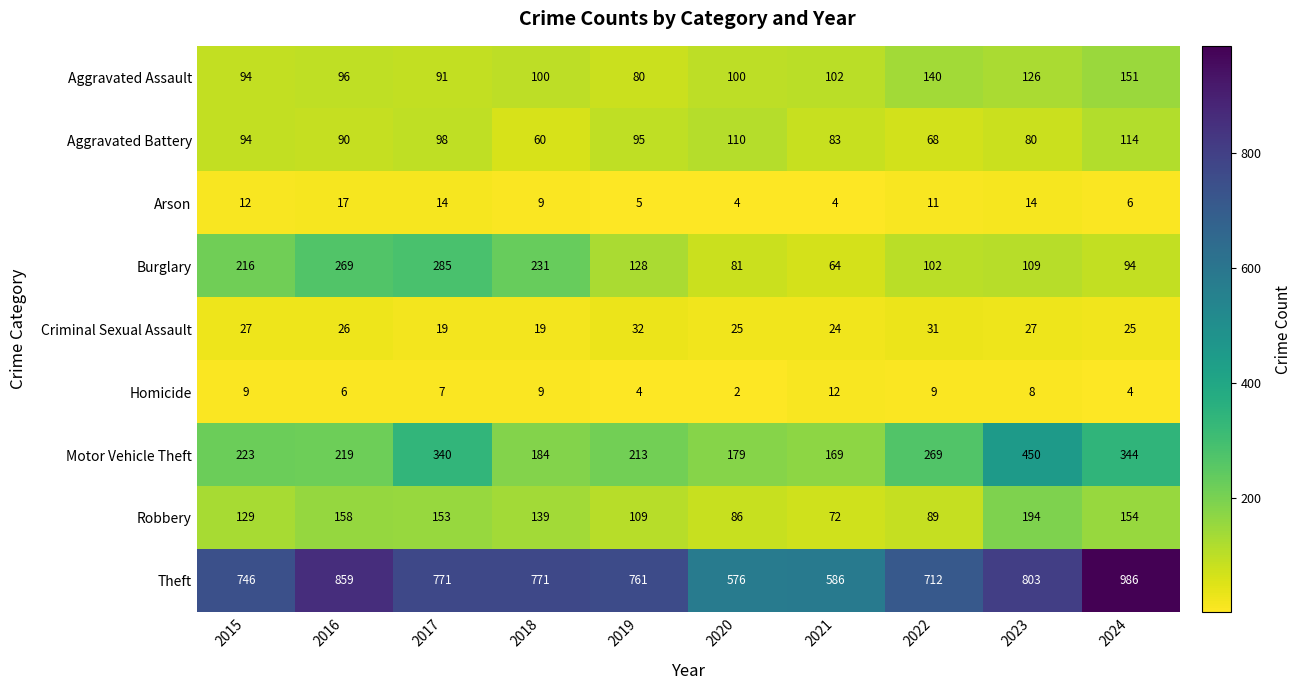

What is the total value across all series at 2019?

1427